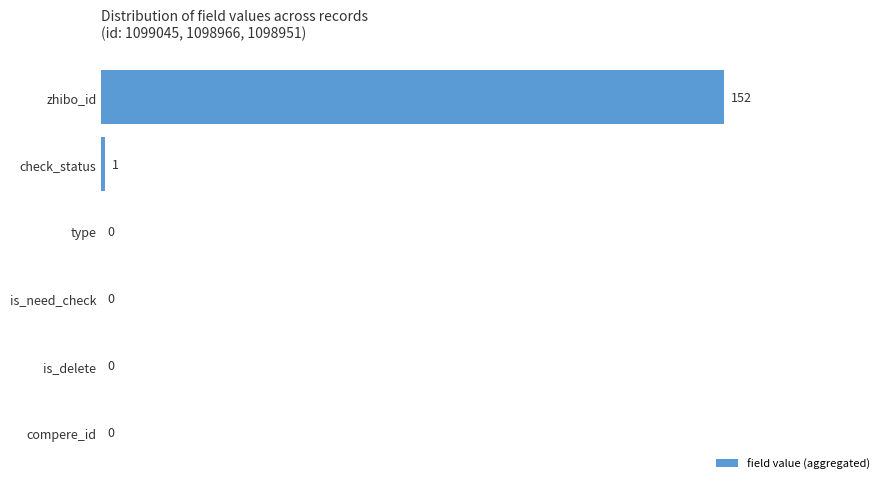

Is it true that the value at type is 0?

True